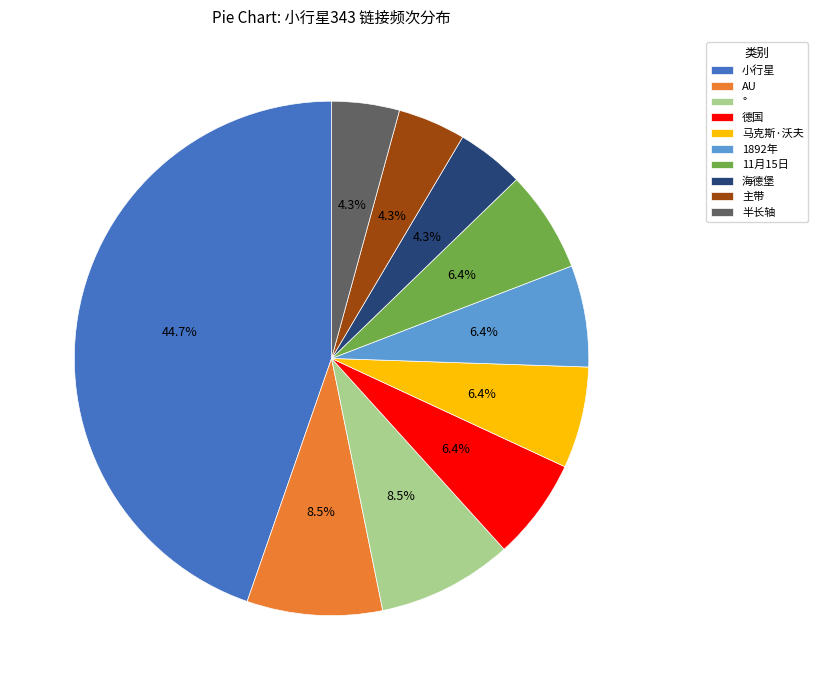

What percentage is the 海德堡 slice, to the nearest percent?

4%